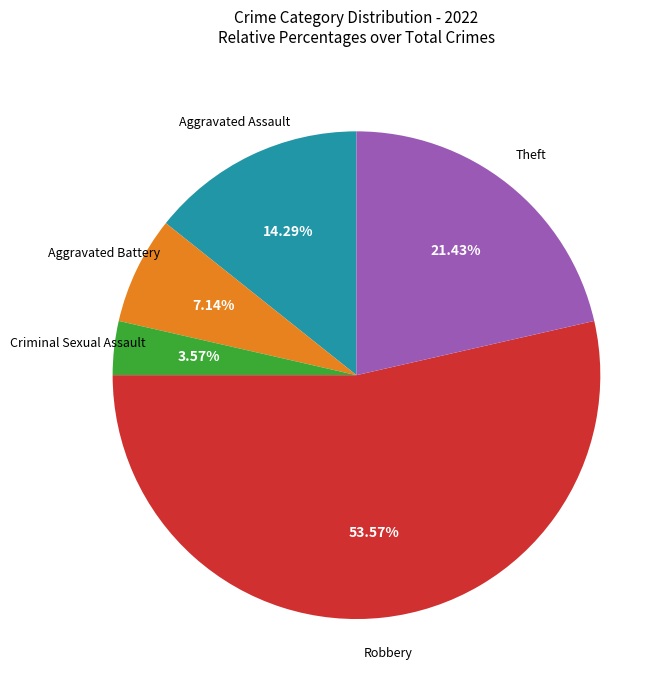

Is there a majority slice in this chart?

Yes